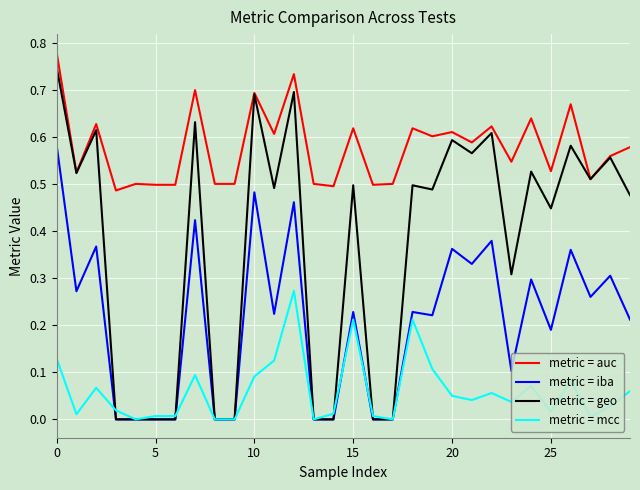

True or false: metric = auc and metric = mcc cross at least once.

False